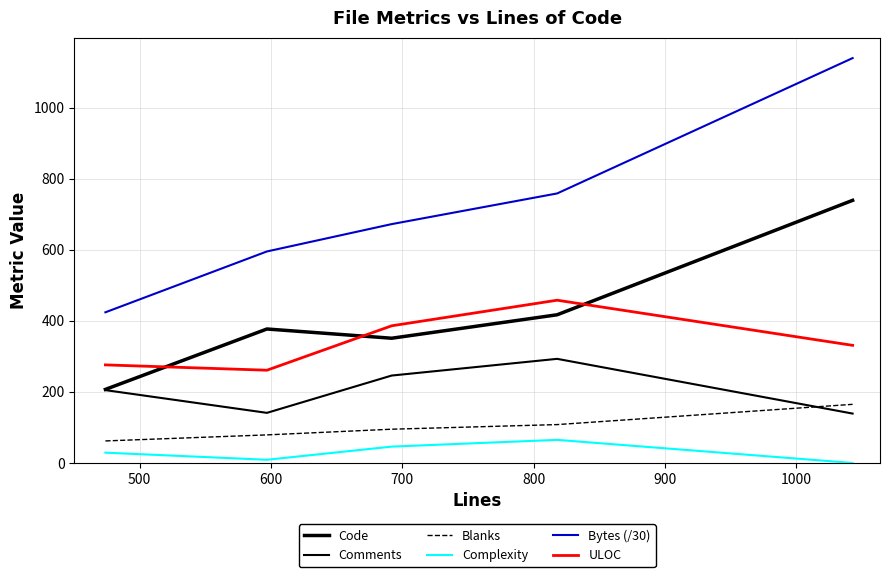

How many values in the Comments series are below 205?

2